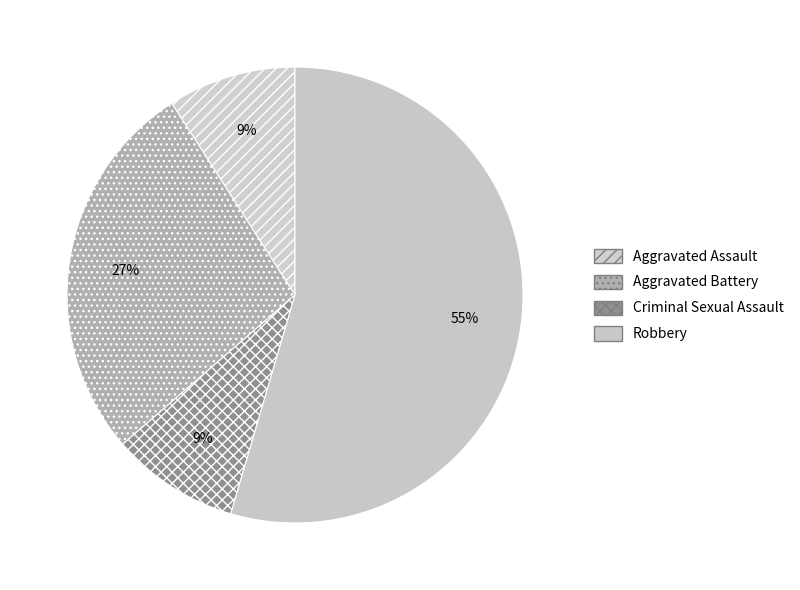

Which slice represents more than half of the pie?

Robbery